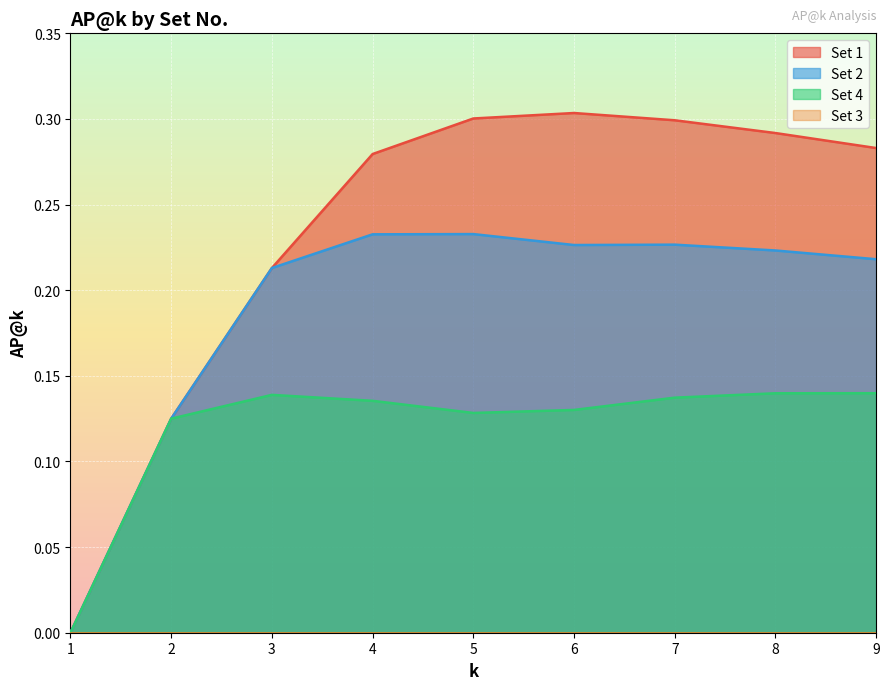

What is the difference between the second highest and minimum values in the Set 4 series?

0.1